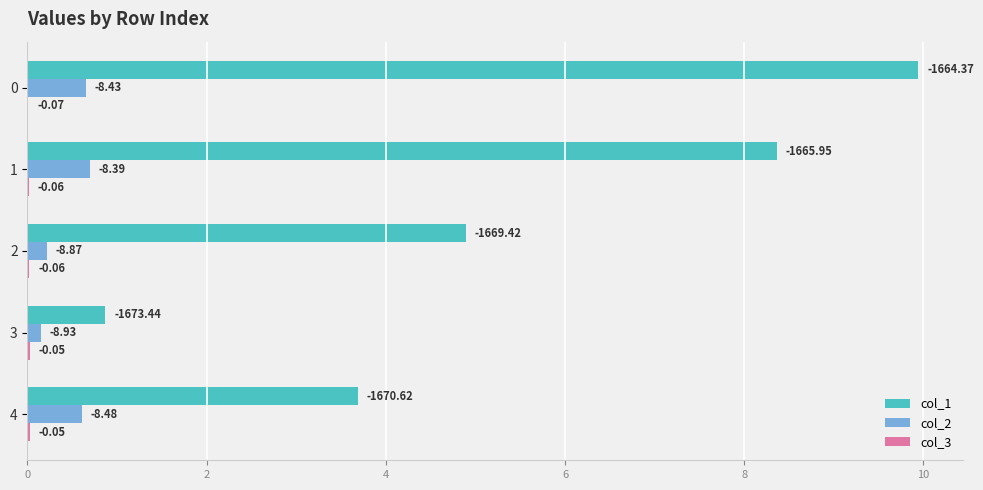

How many data points does each series have?

5